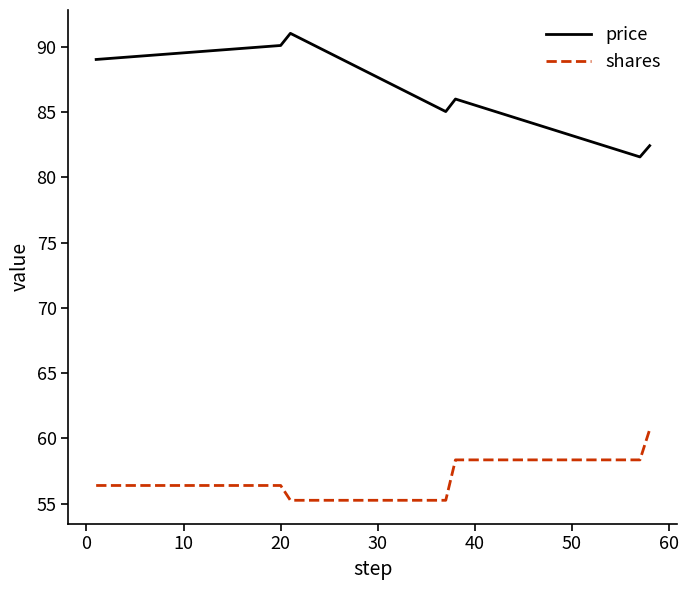

Which series has the largest total across all categories?

price